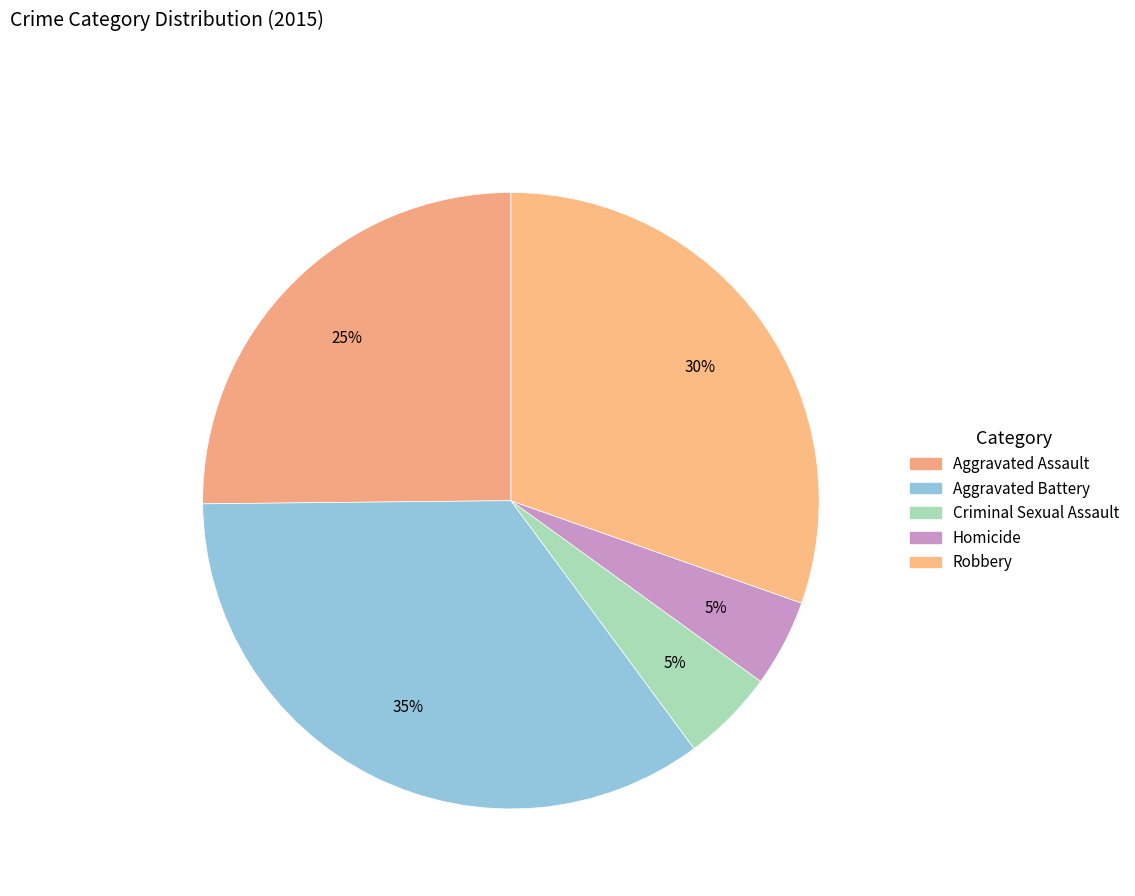

Which slice is the largest?

Aggravated Battery